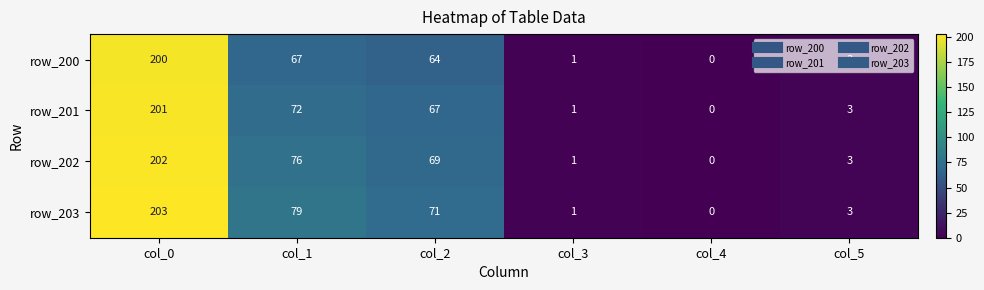

Which series has the largest range (max minus min)?

row_203